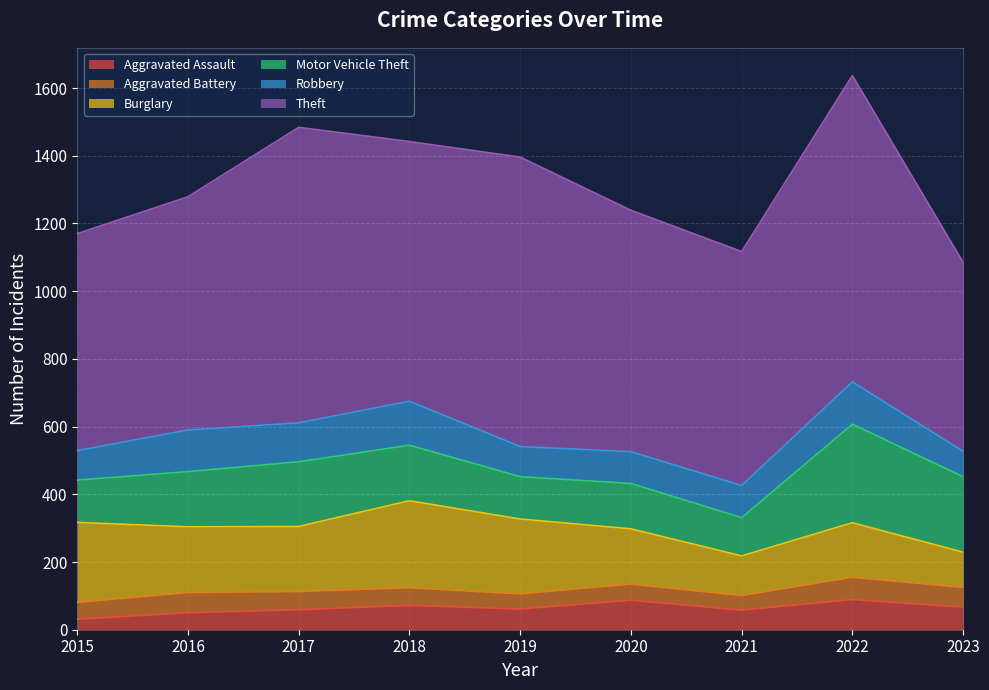

True or false: Burglary and Aggravated Assault cross at least once.

False